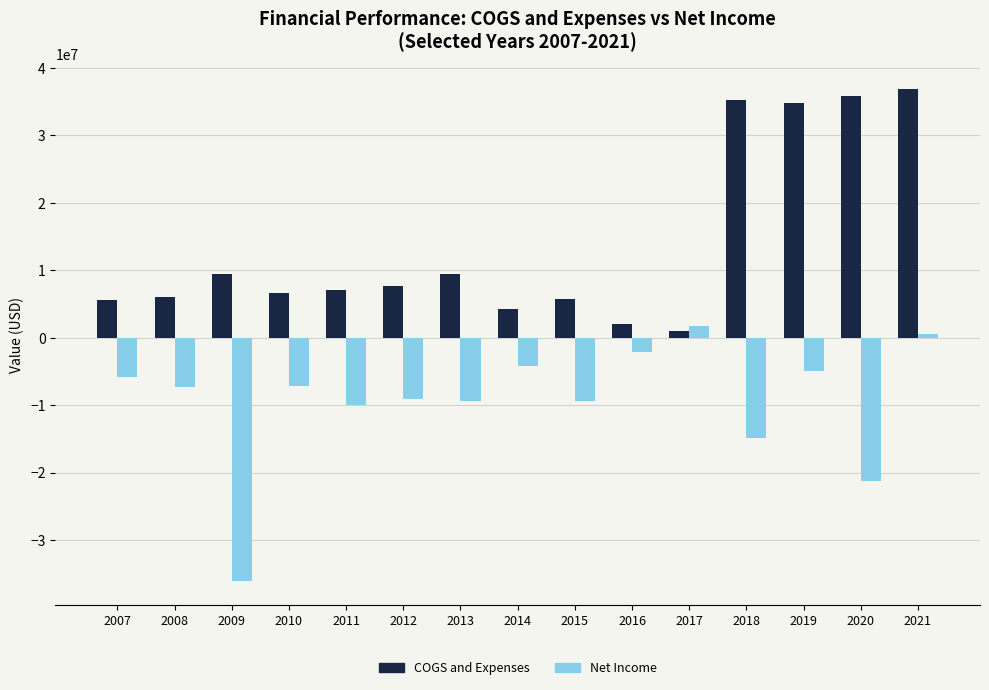

Is it true that Net Income equals -5162092 at 2013?

False